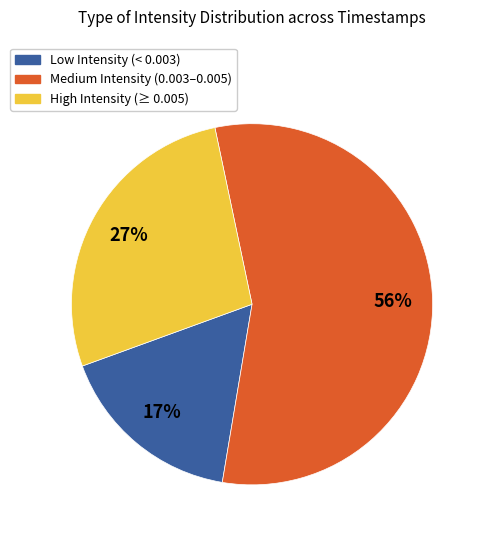

To the nearest percent, what is the average slice percentage?

33%